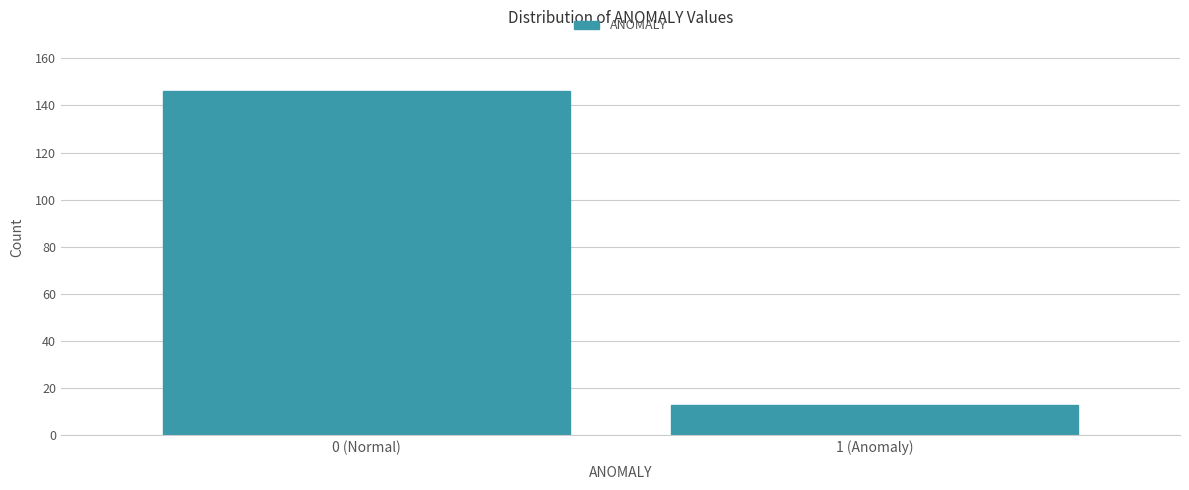

Reading left to right, what are all the values shown in this chart?

146	13